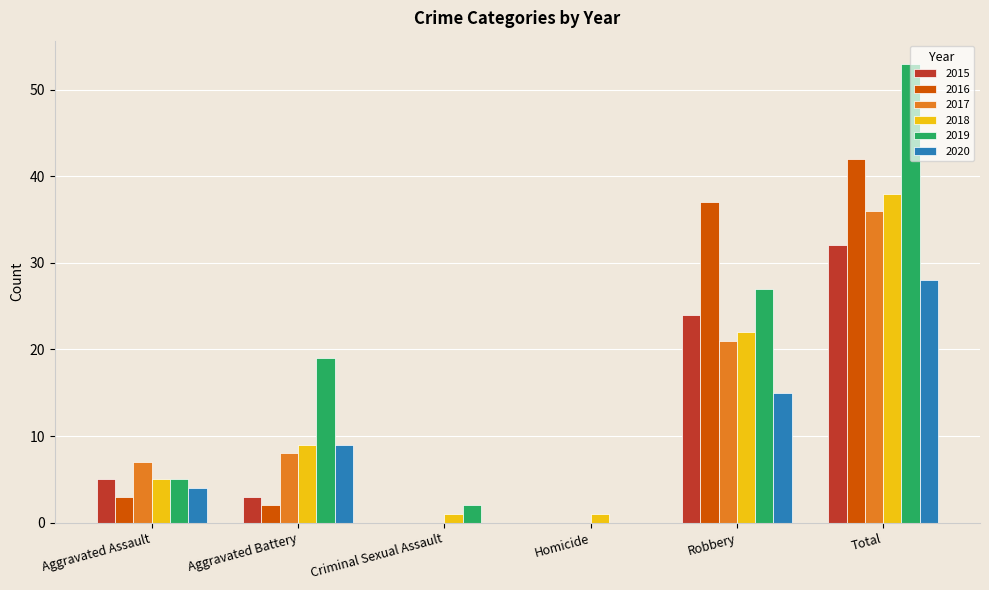

At which category is the sum across all series the highest?

Total